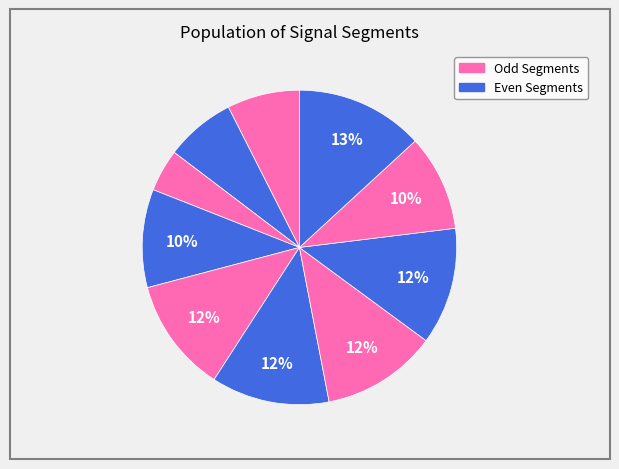

How many slices are in this pie chart?

10